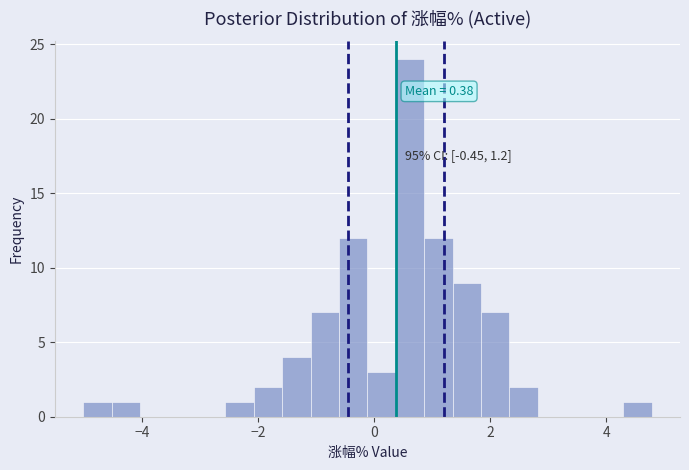

Read against the x-axis, roughly where is the centre of the tallest bar?

0.6